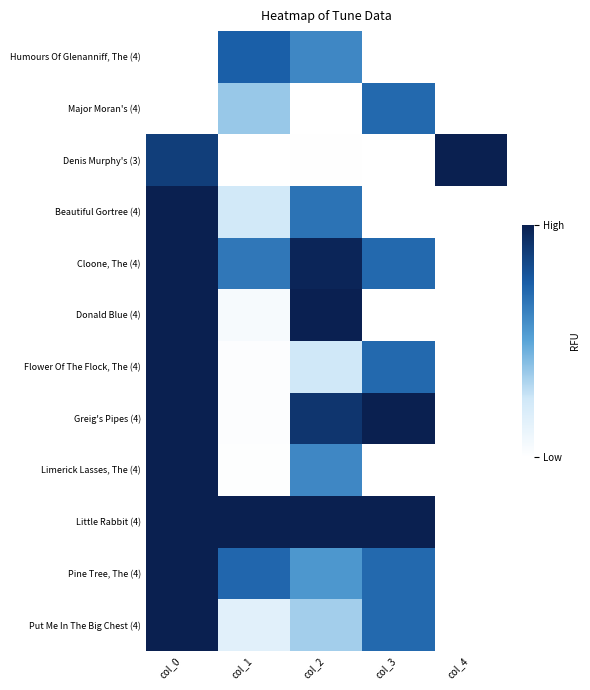

Reading left to right, what are all the values shown in this chart?

Humours Of Glenanniff, The (4): col_0=0.0	col_1=0.7	col_2=0.6	col_3=0.0	col_4=0.0
Major Moran's (4): col_0=0.0	col_1=0.4	col_2=0.0	col_3=0.7	col_4=0.0
Denis Murphy's (3): col_0=0.9	col_1=0.0	col_2=0.0	col_3=0.0	col_4=1.0
Beautiful Gortree (4): col_0=1.0	col_1=0.2	col_2=0.7	col_3=0.0	col_4=0.0
Cloone, The (4): col_0=1.0	col_1=0.7	col_2=1.0	col_3=0.7	col_4=0.0
Donald Blue (4): col_0=1.0	col_1=0.0	col_2=1.0	col_3=0.0	col_4=0.0
Flower Of The Flock, The (4): col_0=1.0	col_1=0.0	col_2=0.2	col_3=0.7	col_4=0.0
Greig's Pipes (4): col_0=1.0	col_1=0.0	col_2=0.9	col_3=1.0	col_4=0.0
Limerick Lasses, The (4): col_0=1.0	col_1=0.0	col_2=0.6	col_3=0.0	col_4=0.0
Little Rabbit (4): col_0=1.0	col_1=1.0	col_2=1.0	col_3=1.0	col_4=0.0
Pine Tree, The (4): col_0=1.0	col_1=0.7	col_2=0.6	col_3=0.7	col_4=0.0
Put Me In The Big Chest (4): col_0=1.0	col_1=0.2	col_2=0.3	col_3=0.7	col_4=0.0